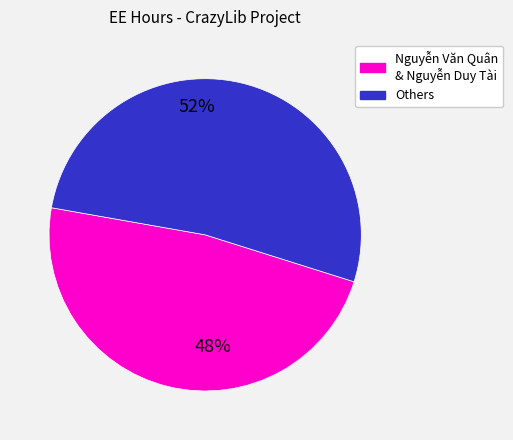

Count the number of slices in the pie.

2